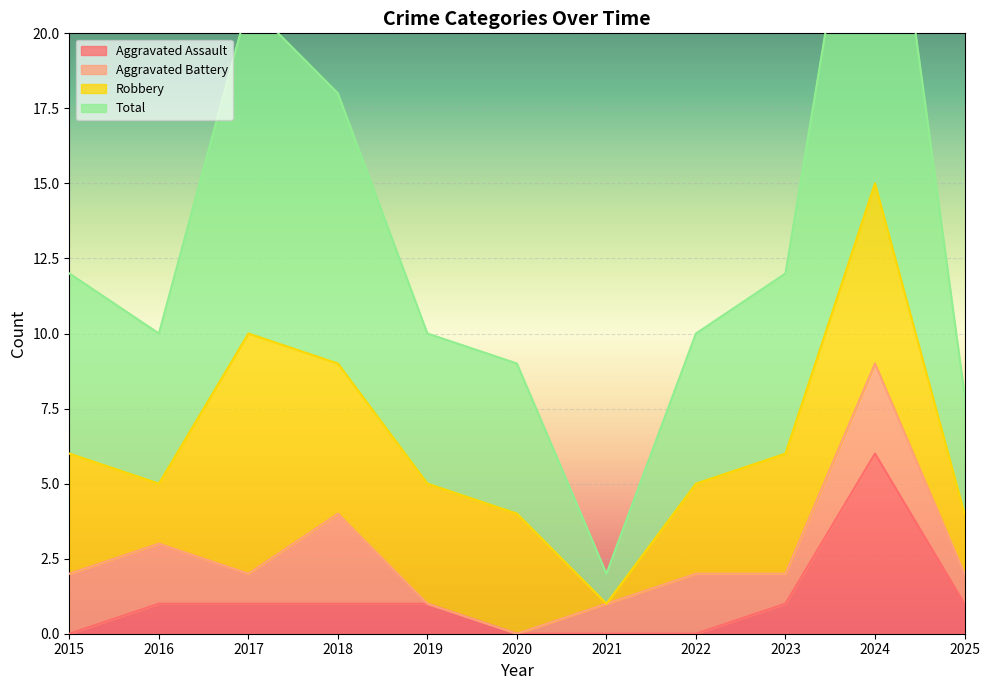

How many values in the Aggravated Assault series exceed 1?

1